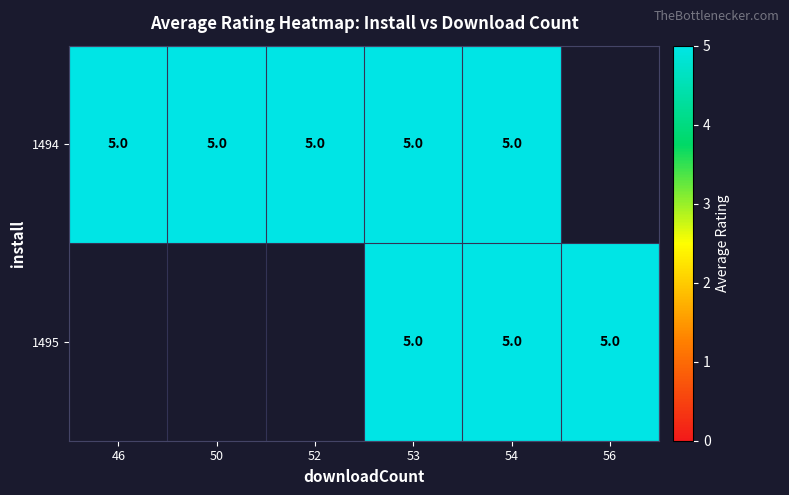

Between 50 and 52, which series saw the biggest shift?

1494